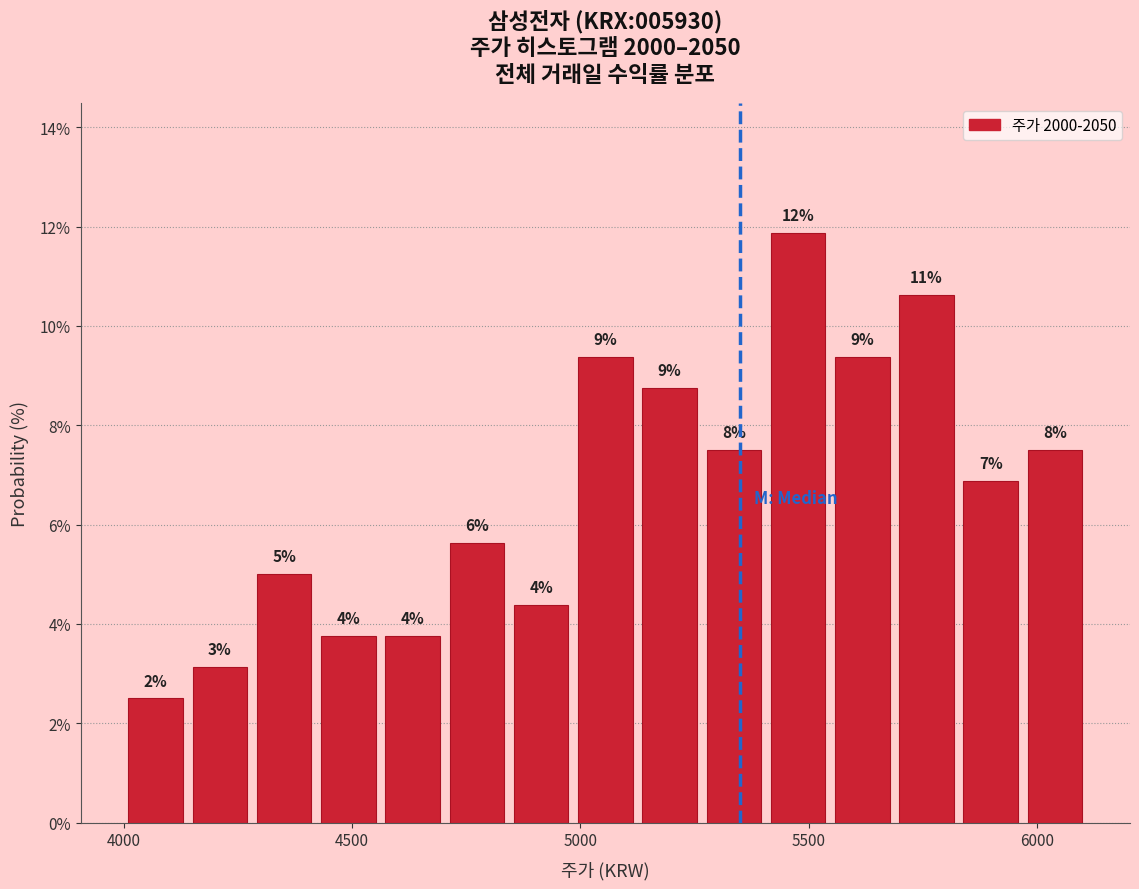

Read against the x-axis, roughly where is the centre of the tallest bar?

5500